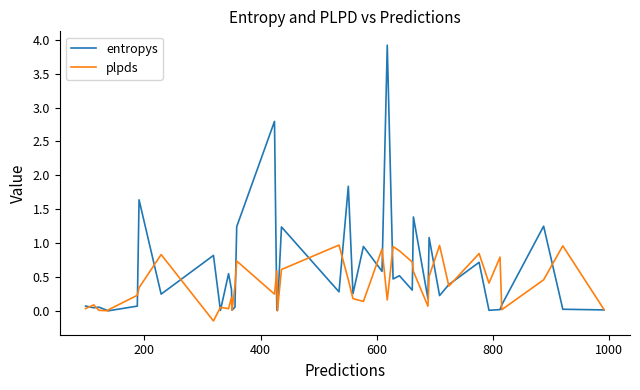

True or false: plpds and entropys intersect in this chart.

True